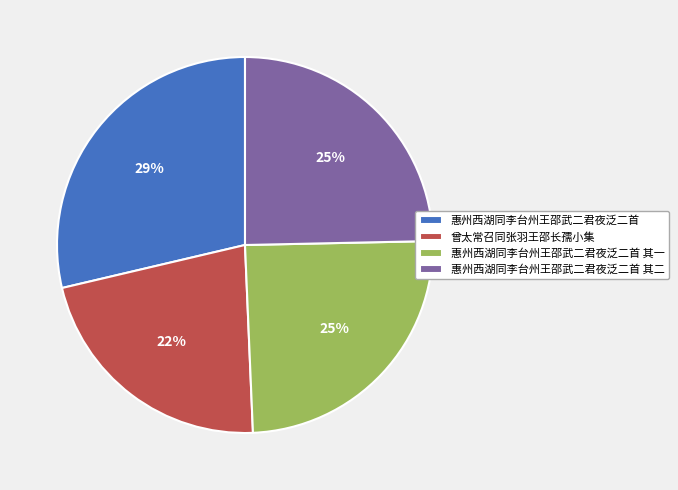

How many slices are in this pie chart?

4